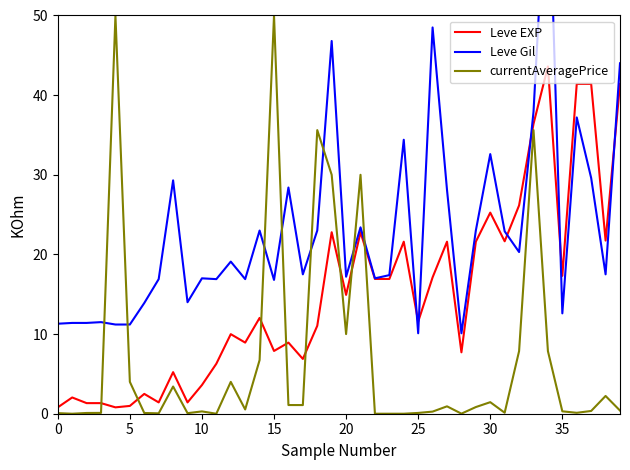

The Leve EXP series shows 24.4 at 33. True or false?

False